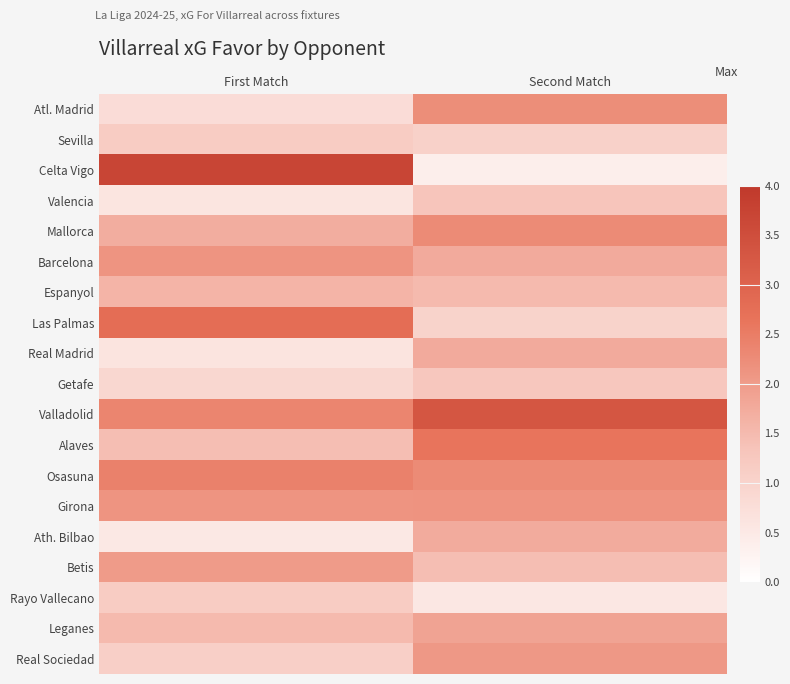

Between Second Match and First Match, which is larger?

Second Match